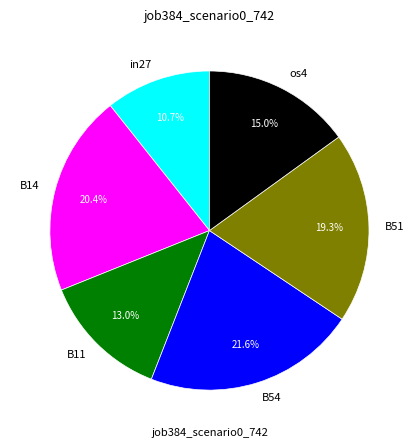

Is it true that B51 is 29% of the pie?

False